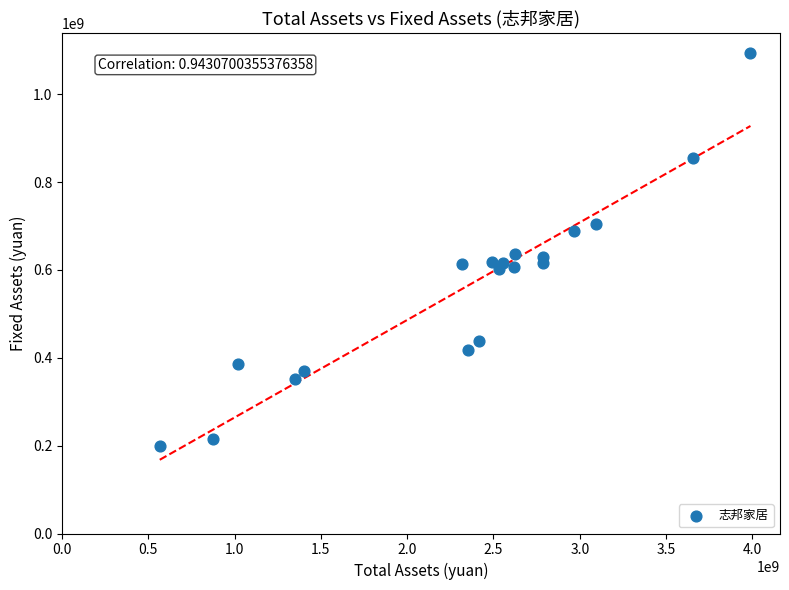

What is the range of Y values (max minus min)?

893863675.8